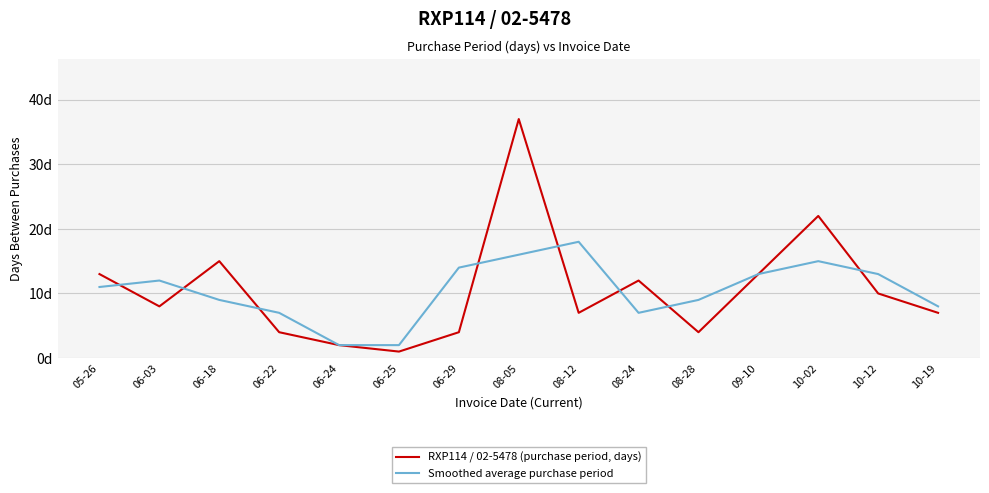

Rank the series by their average value, from lowest to highest.

Smoothed average purchase period, RXP114 / 02-5478 (purchase period, days)